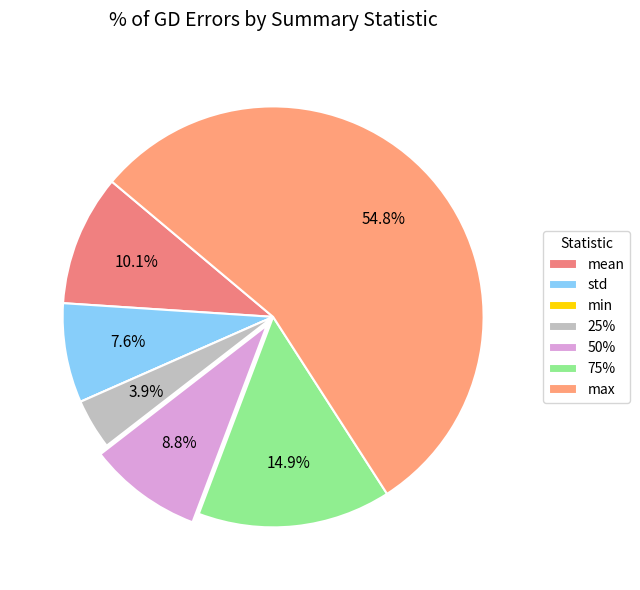

Is the sum of std and max greater than half?

Yes